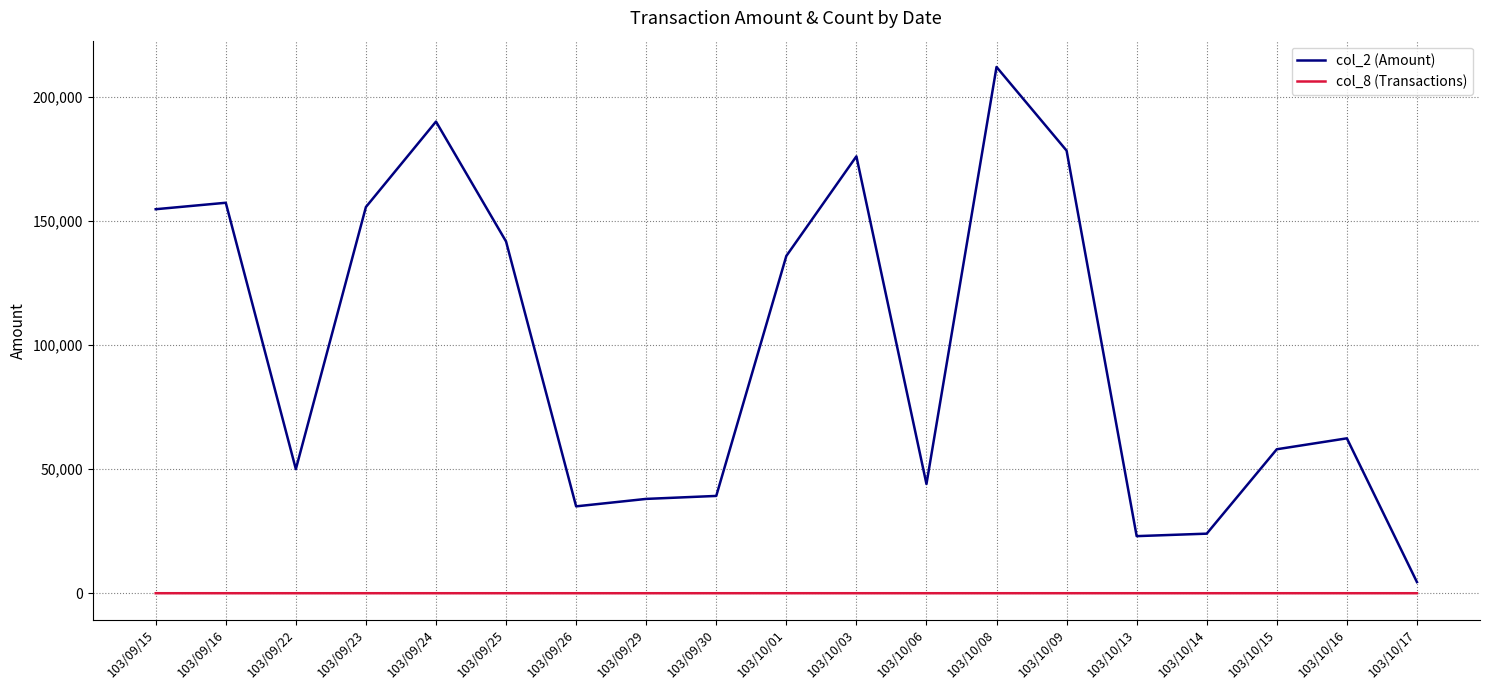

What is the sum of all col_2 (Amount) values?

1879560